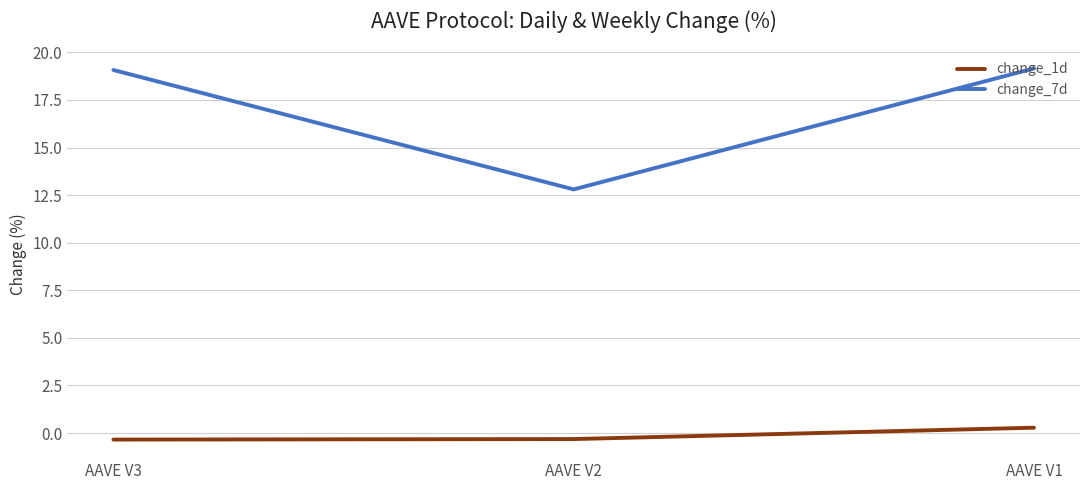

What is the sum of the change_7d values at AAVE V2 and AAVE V1?

32.0